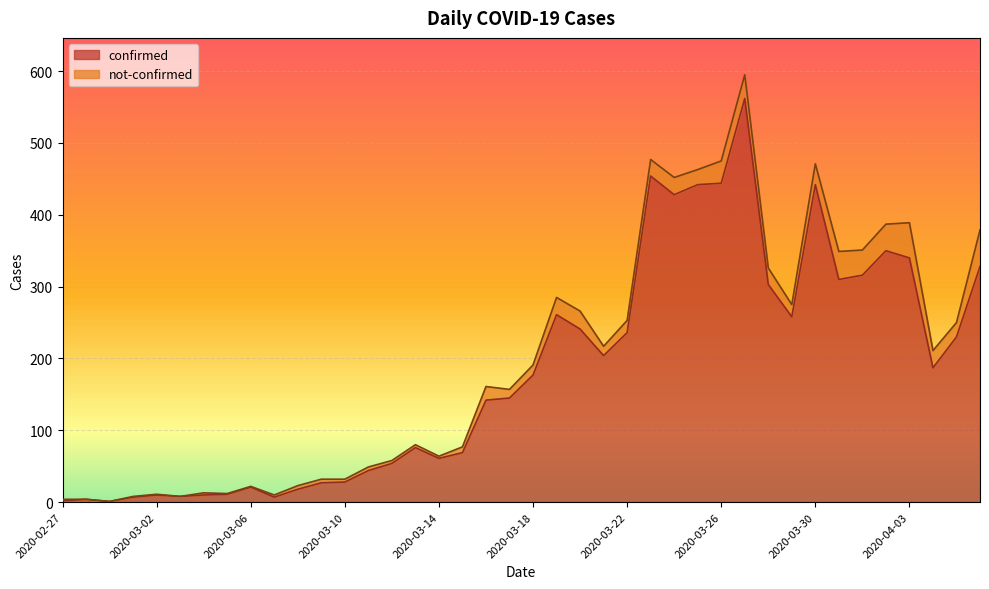

At which category does the data reach its first local peak?

2020-02-28